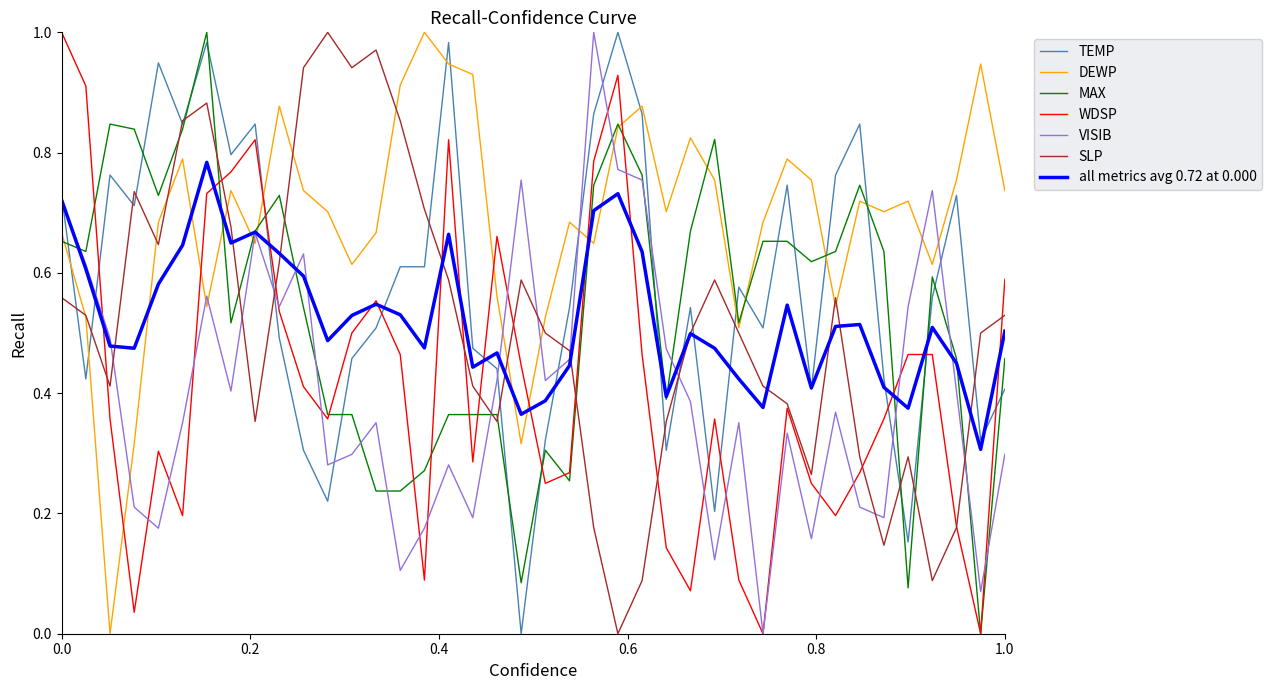

Which series has the largest total across all categories?

DEWP